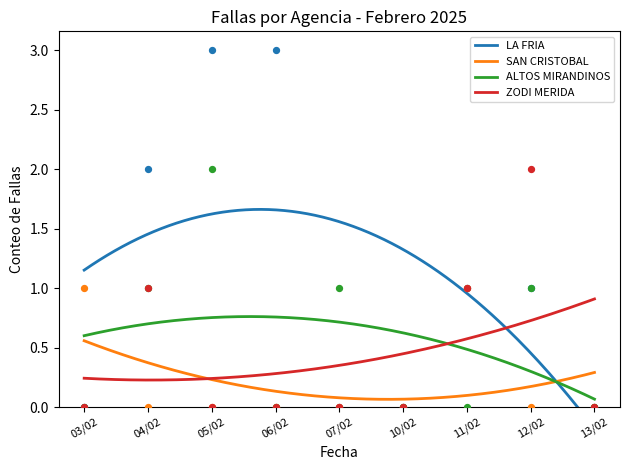

What is the total value across all series at 1?

16